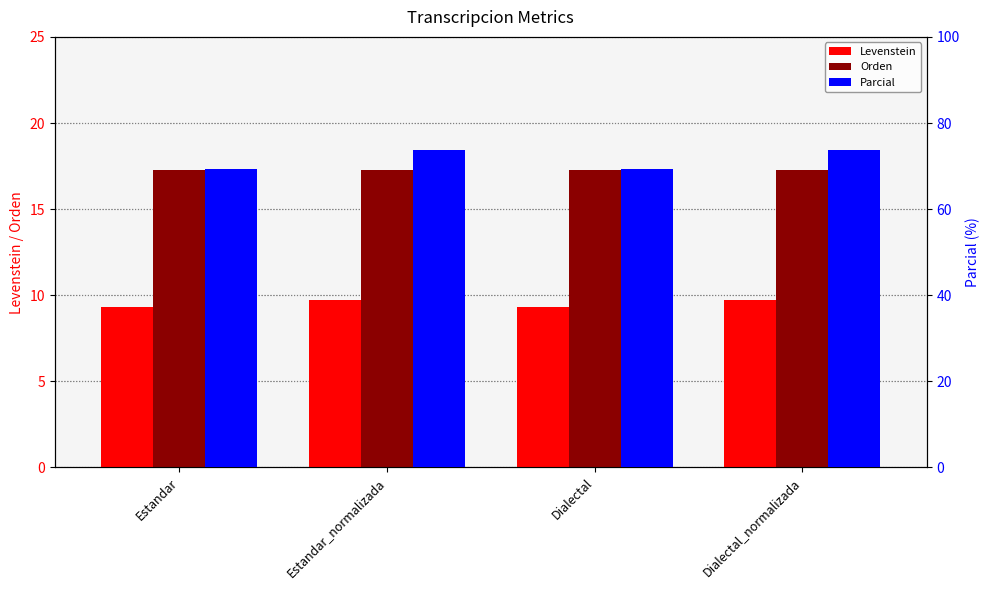

How many bars are there in total?

12